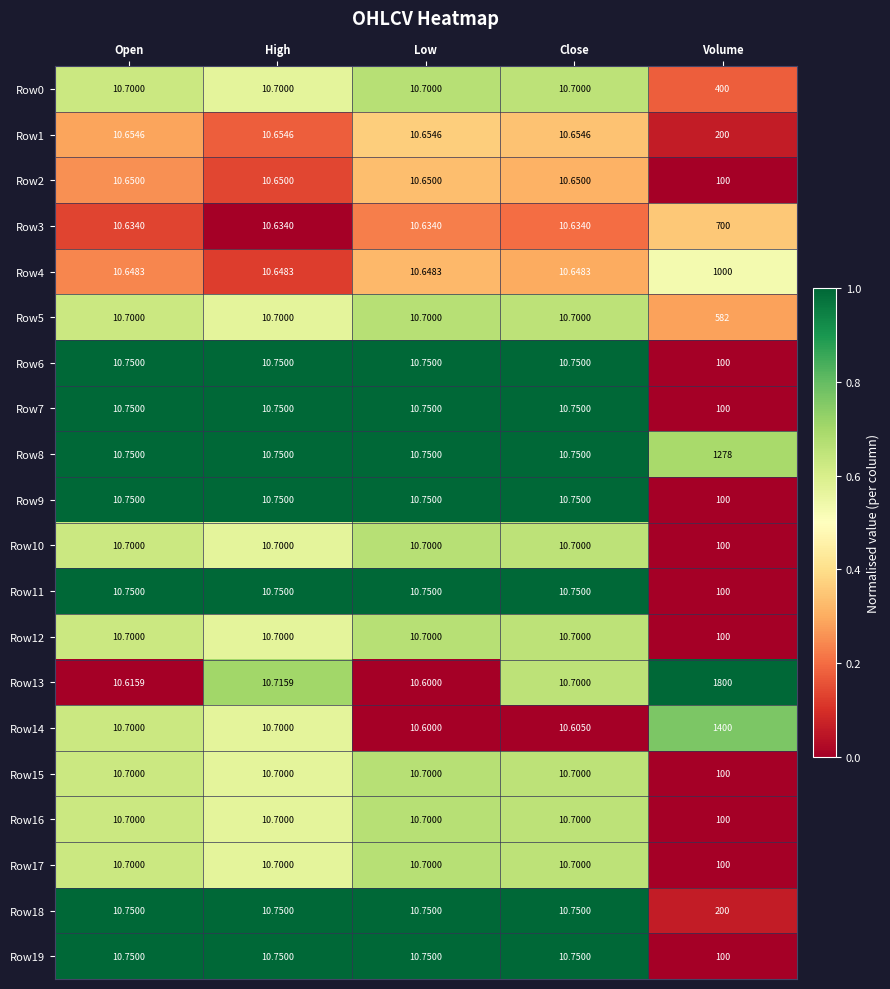

Which label corresponds to the smallest value in the chart?

Low